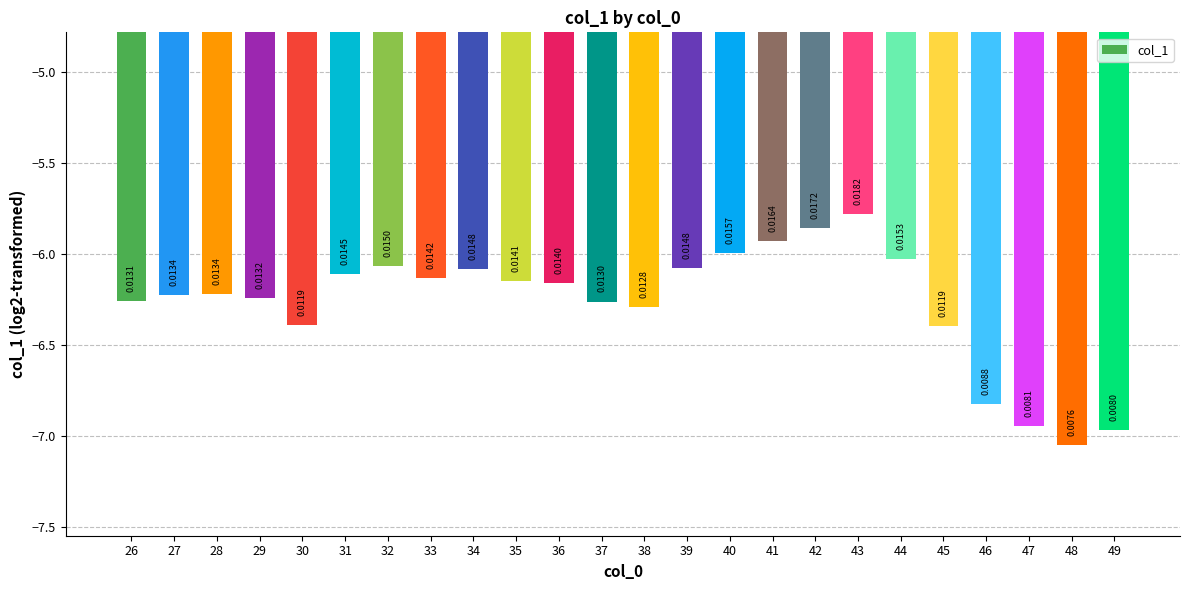

At which category does the chart reach its minimum across all series?

48